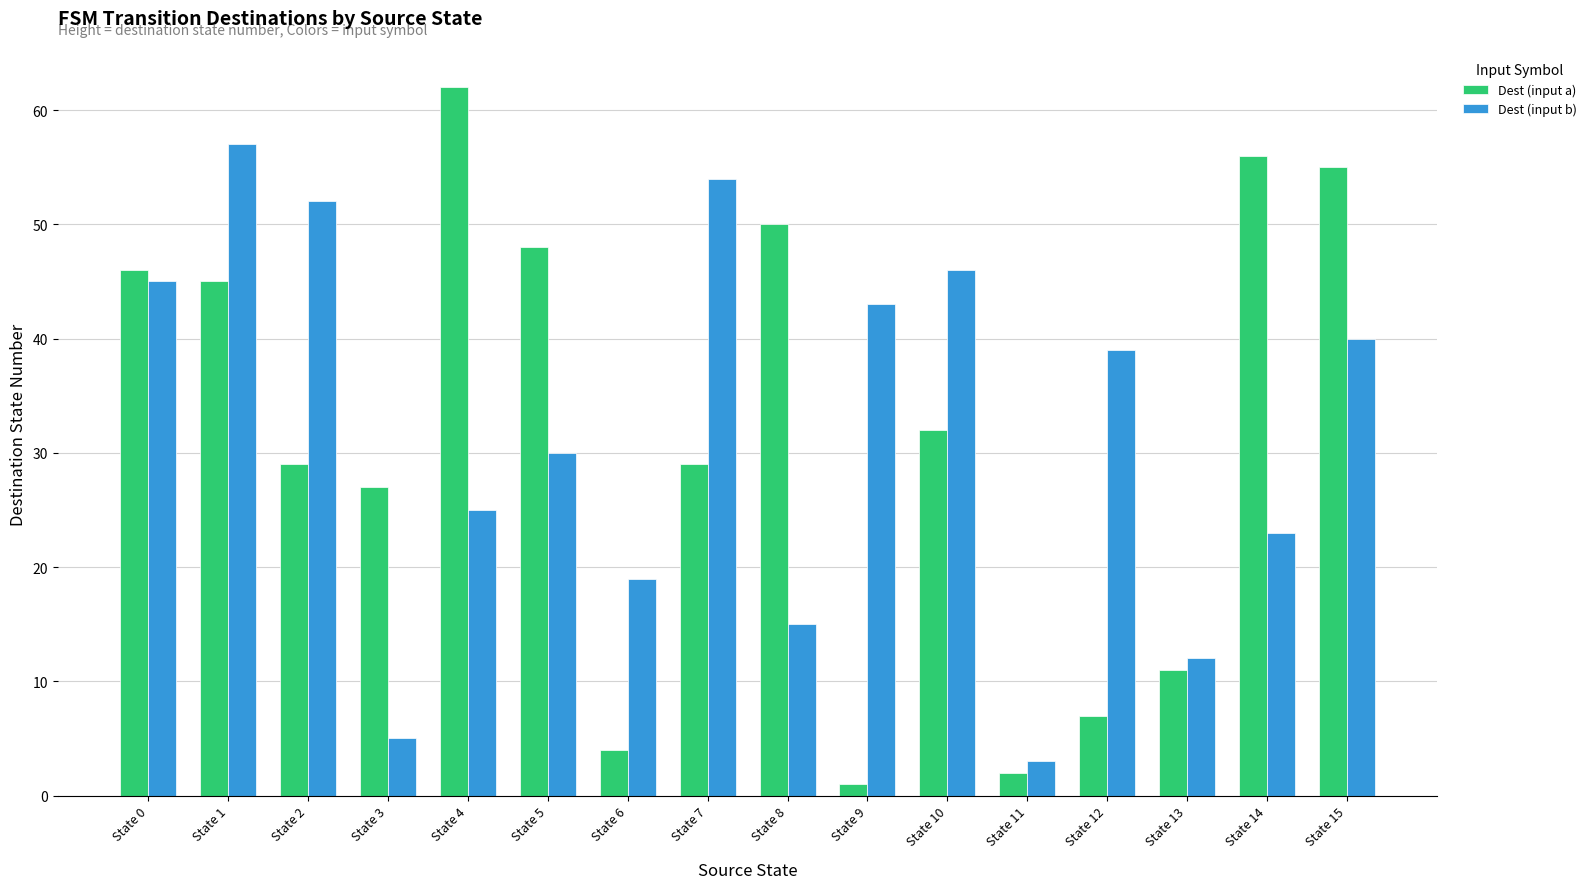

Rank the series at State 14 from lowest to highest value.

Dest (input b), Dest (input a)